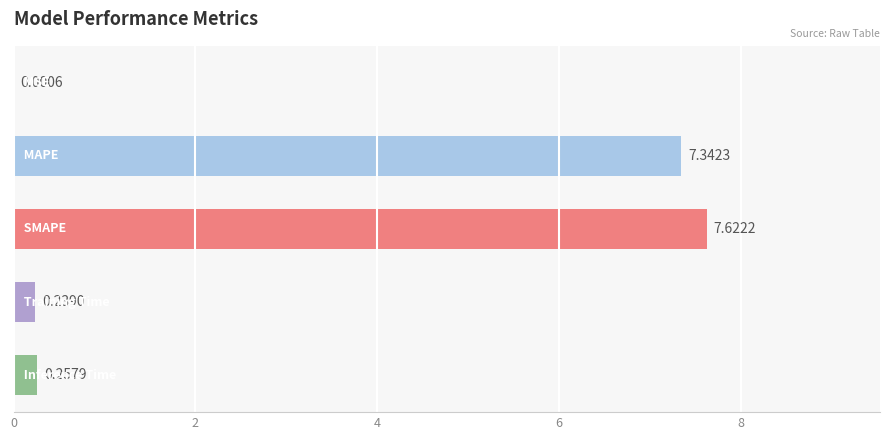

What is the sum of all values?

15.5